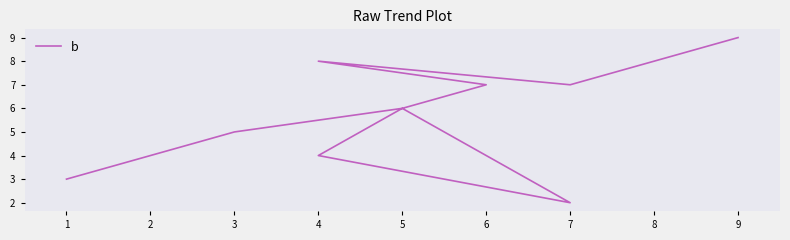

What is the change in value from 1 to 5?

+3